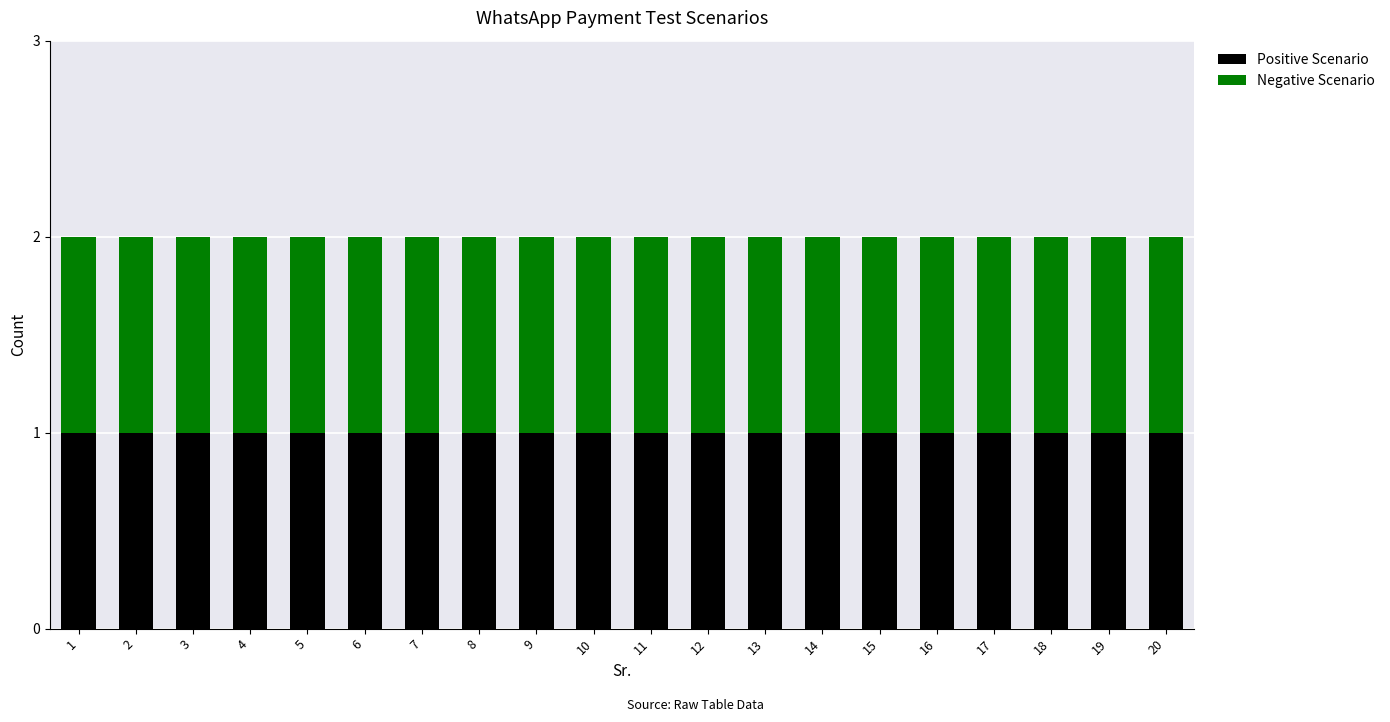

List the labels in order of Positive Scenario value, largest first.

20, 19, 18, 17, 16, 15, 14, 13, 12, 11, 10, 9, 8, 7, 6, 5, 4, 3, 2, 1